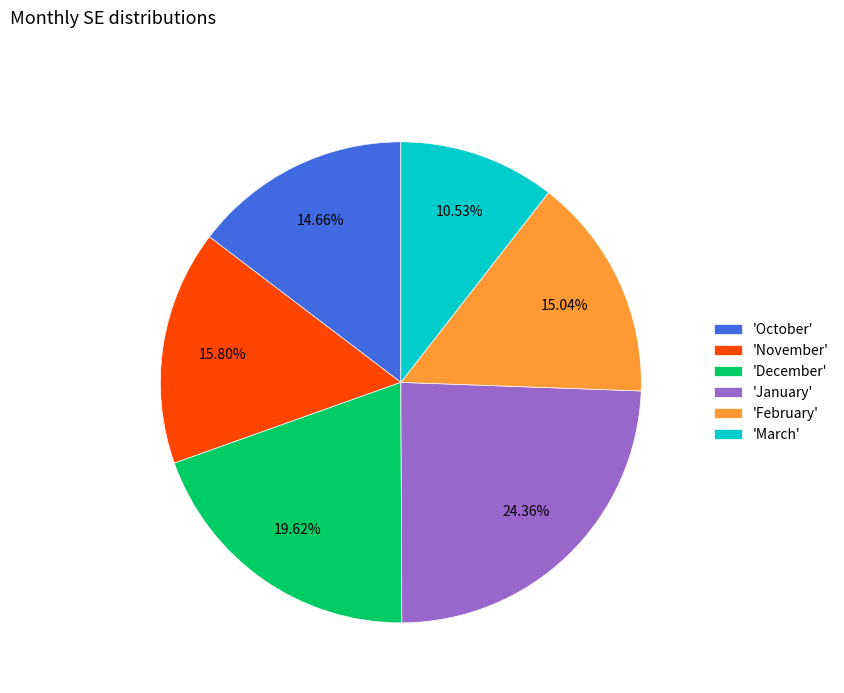

Which has a higher value, 'January' or 'October'?

'January'